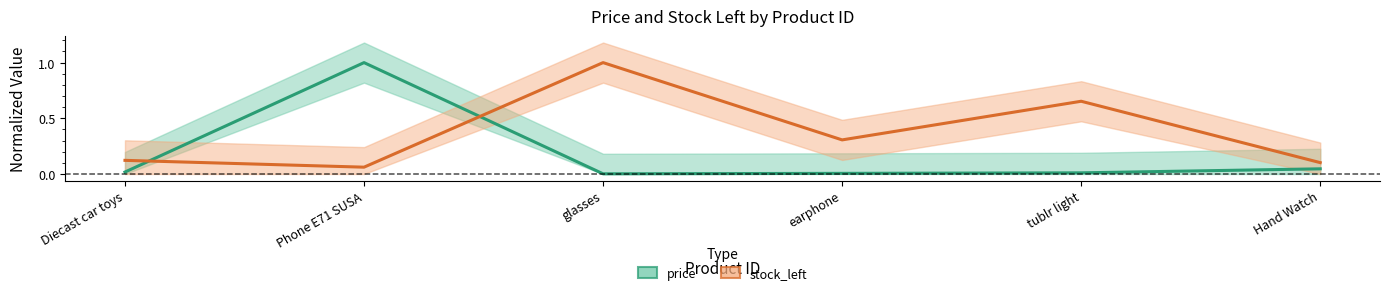

What is the value of the stock_left point at the 4th from the left?

0.3